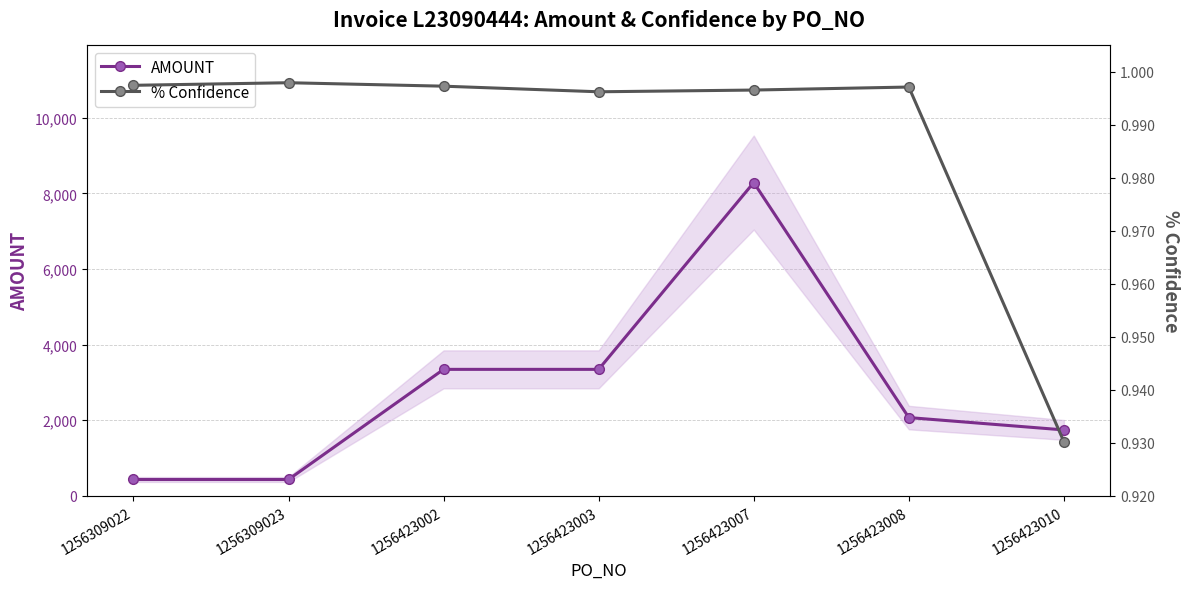

What is the highest value of the AMOUNT series?

8288.0